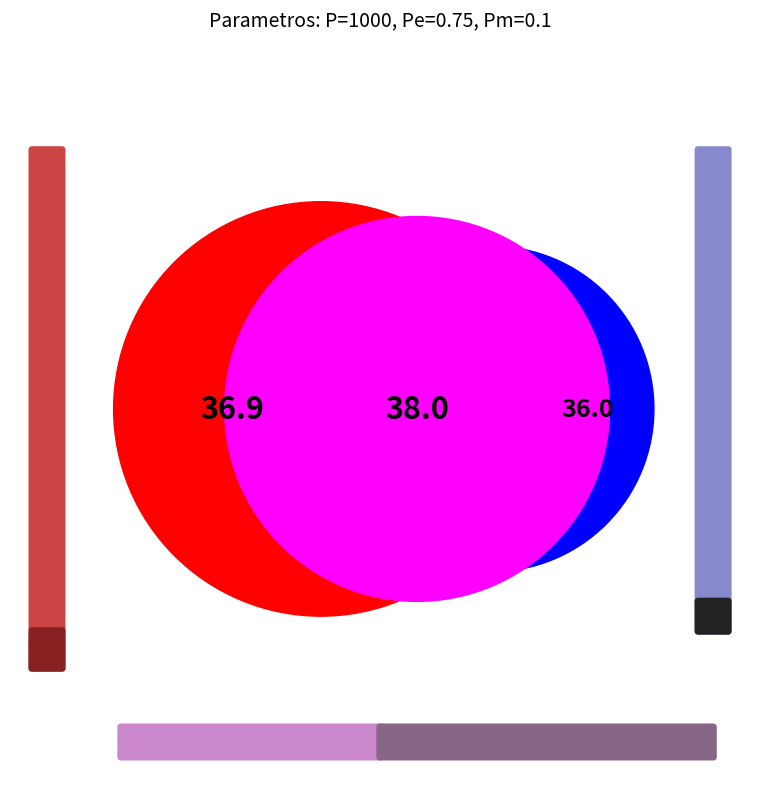

Which has a higher value, 10 or gen=0 min?

10